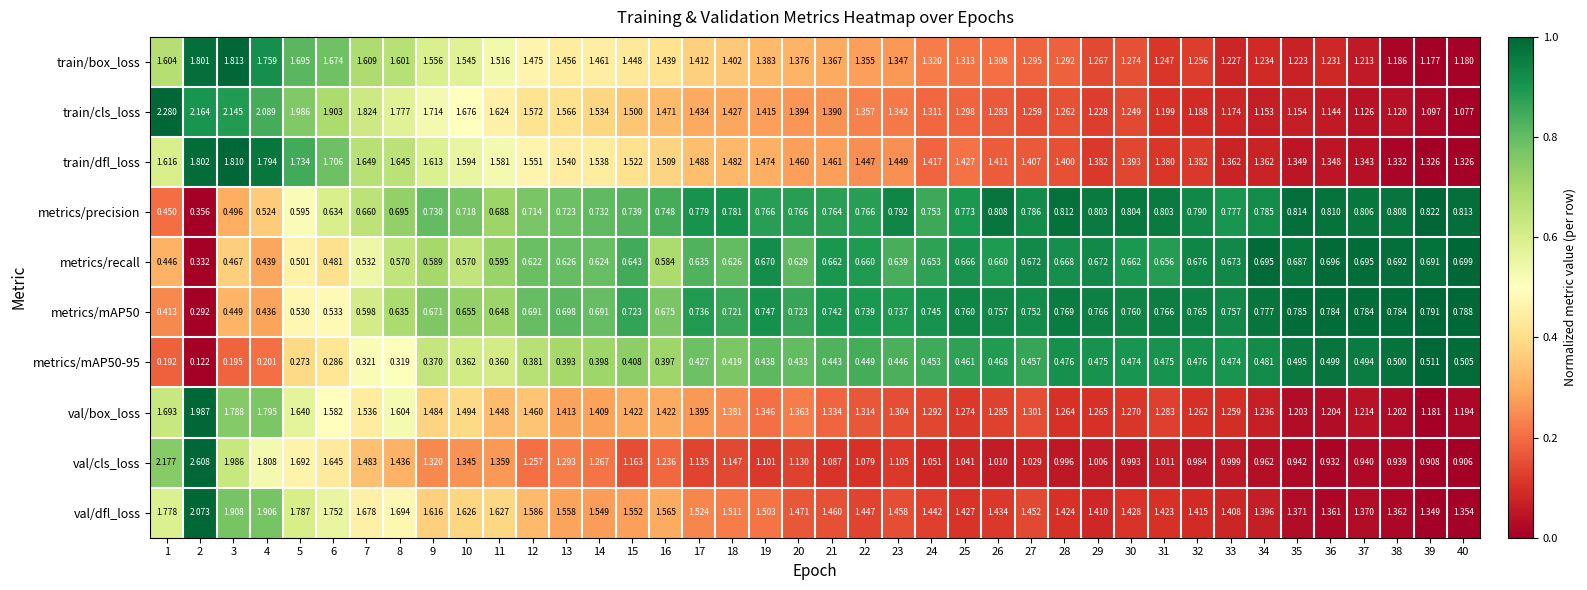

Is the value of val/box_loss at 16 greater than the value of val/dfl_loss at 30?

No